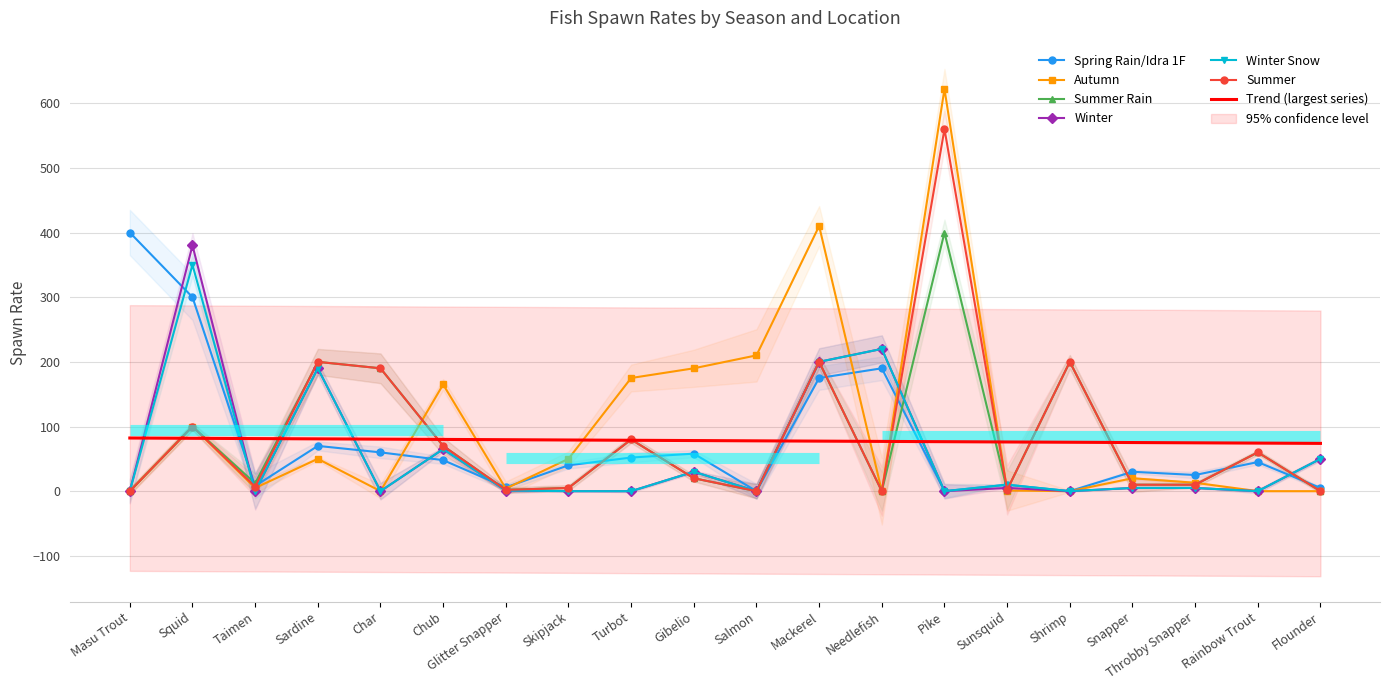

What position from the right is Throbby Snapper?

3